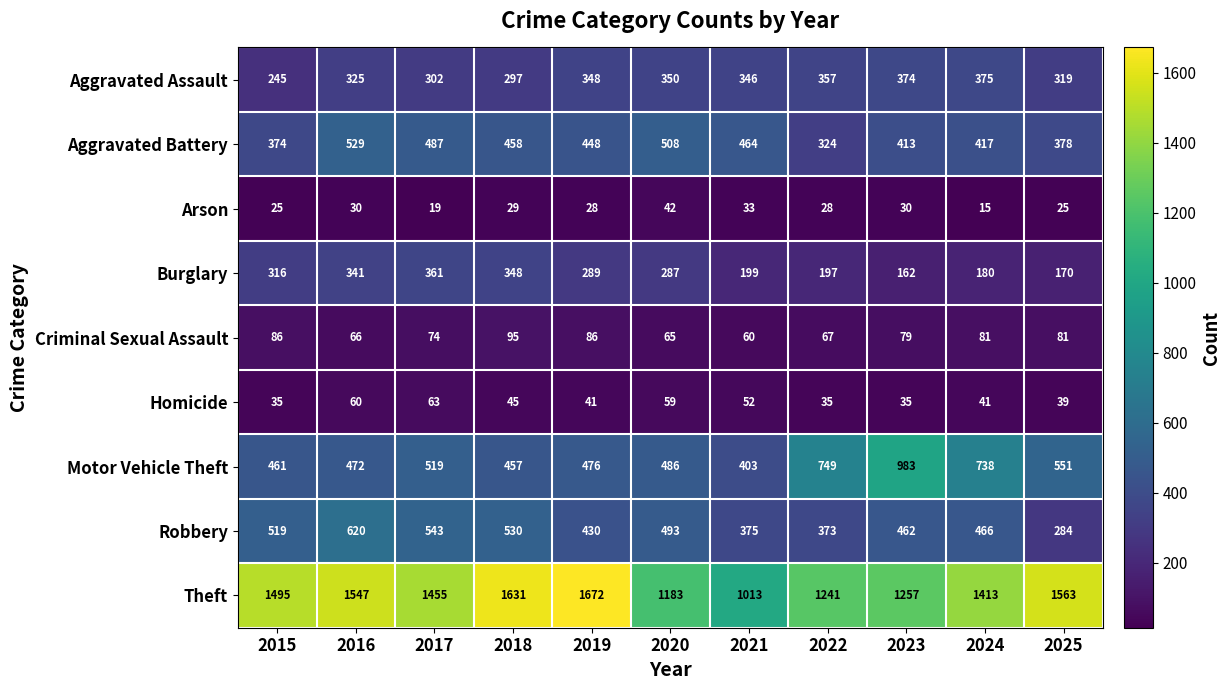

How many distinct data groups are displayed?

9